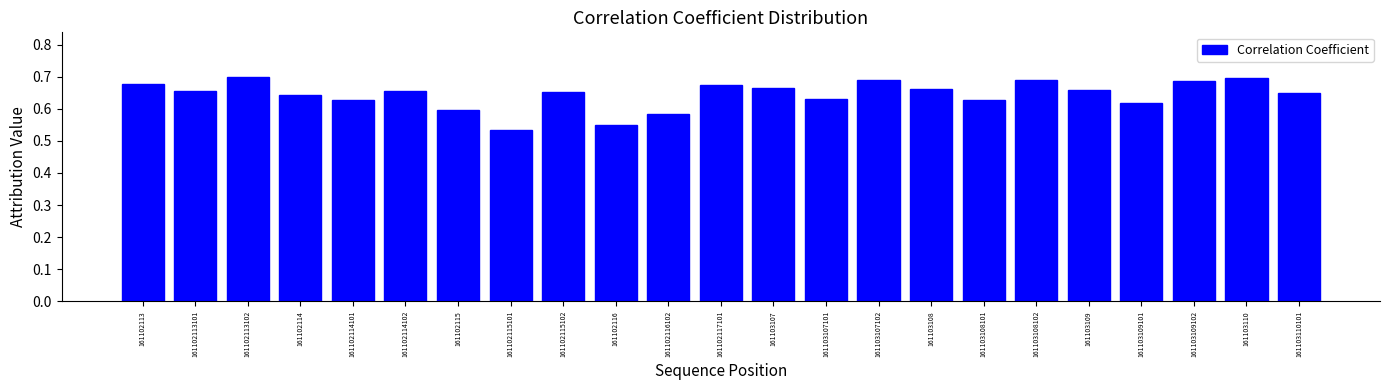

Count the values in the range 0 to 1.

23